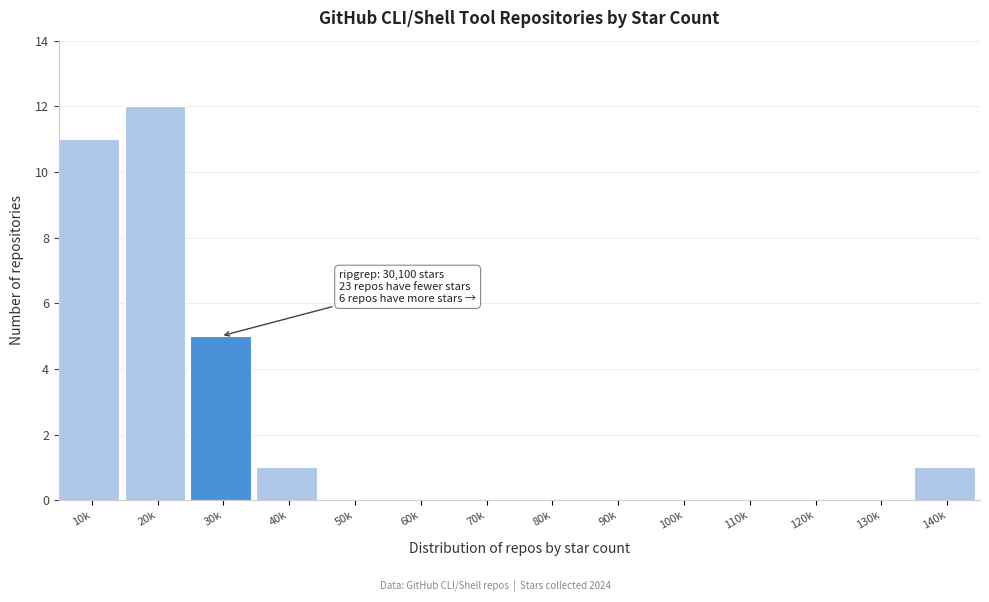

Reading left to right, extract all data points from this chart.

10k=11	20k=12	30k=5	40k=1	50k=0	60k=0	70k=0	80k=0	90k=0	100k=0	110k=0	120k=0	130k=0	140k=1